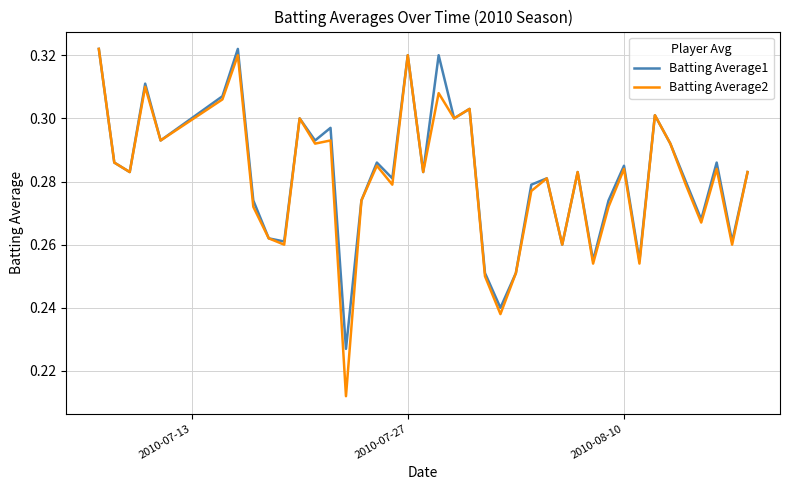

In Batting Average1, how many points are higher than both neighbors (excluding endpoints)?

13